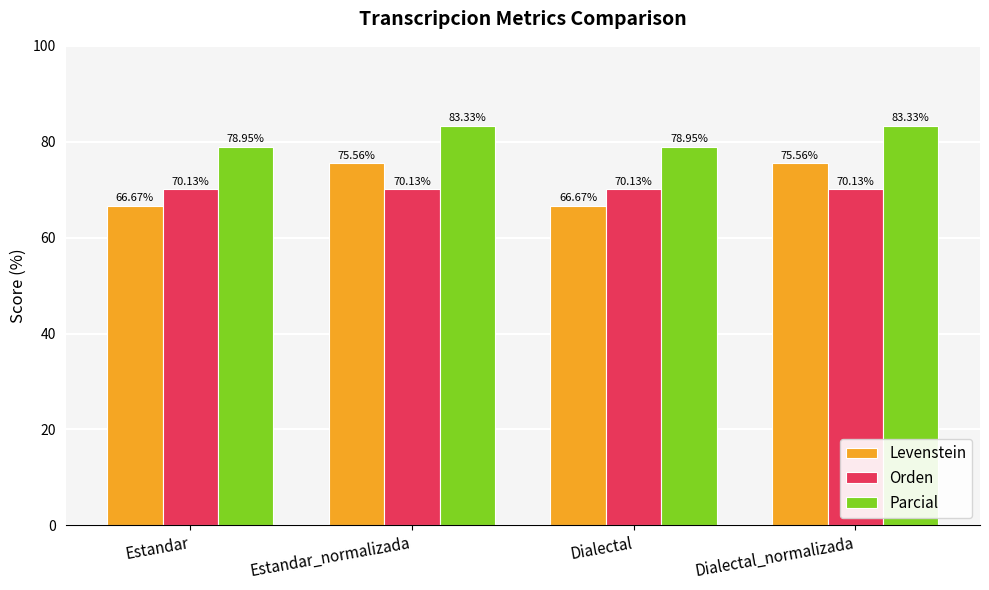

List the series in order of their peak value, lowest first.

Orden, Levenstein, Parcial